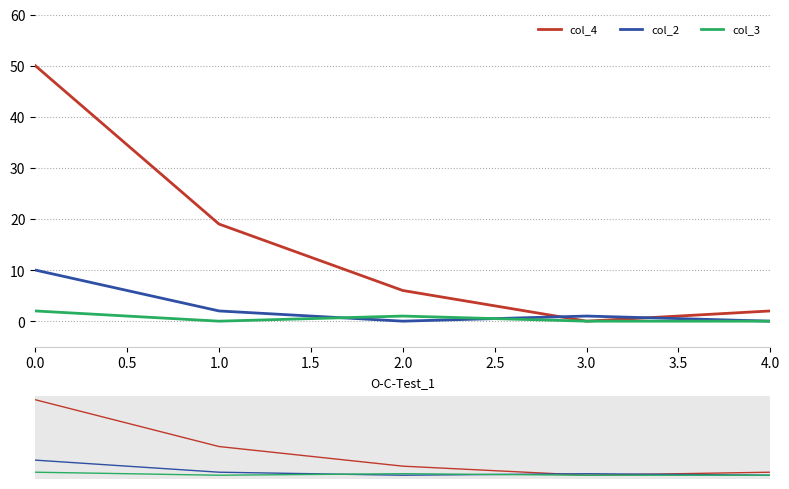

The col_4 series shows 5 at 1.0. True or false?

False